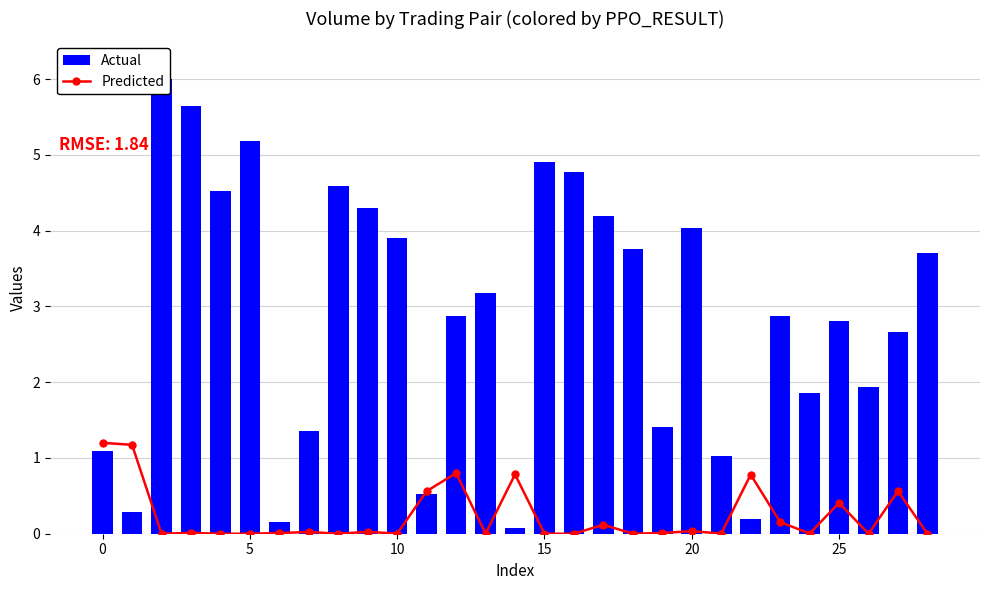

What is the difference between the maximum and minimum values in the Actual series?

5.9